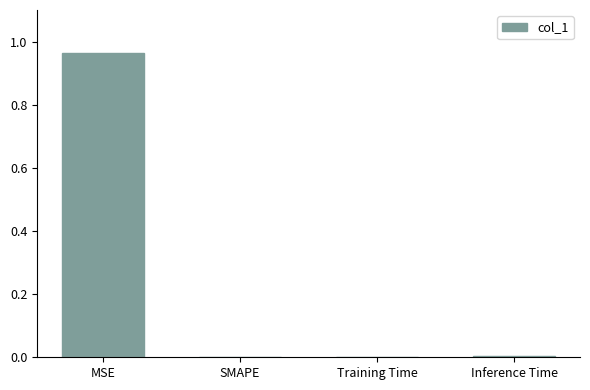

Does the chart contain stacked bars?

No